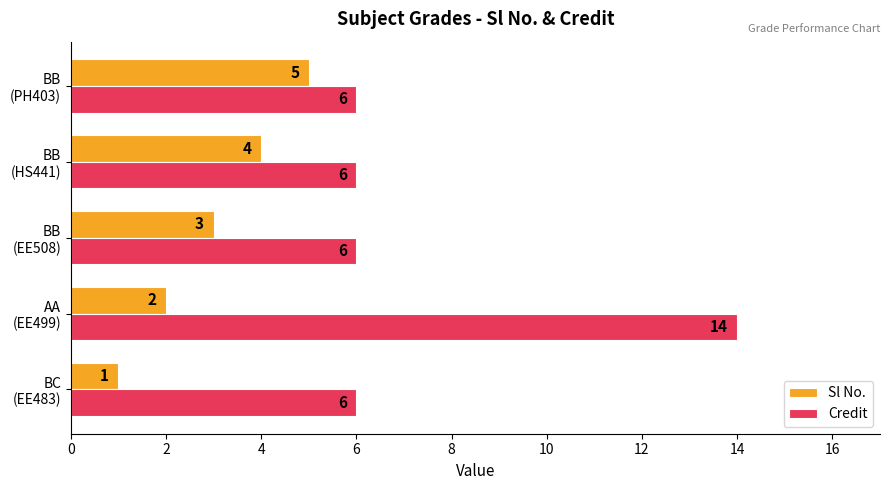

What is the greatest value displayed?

14